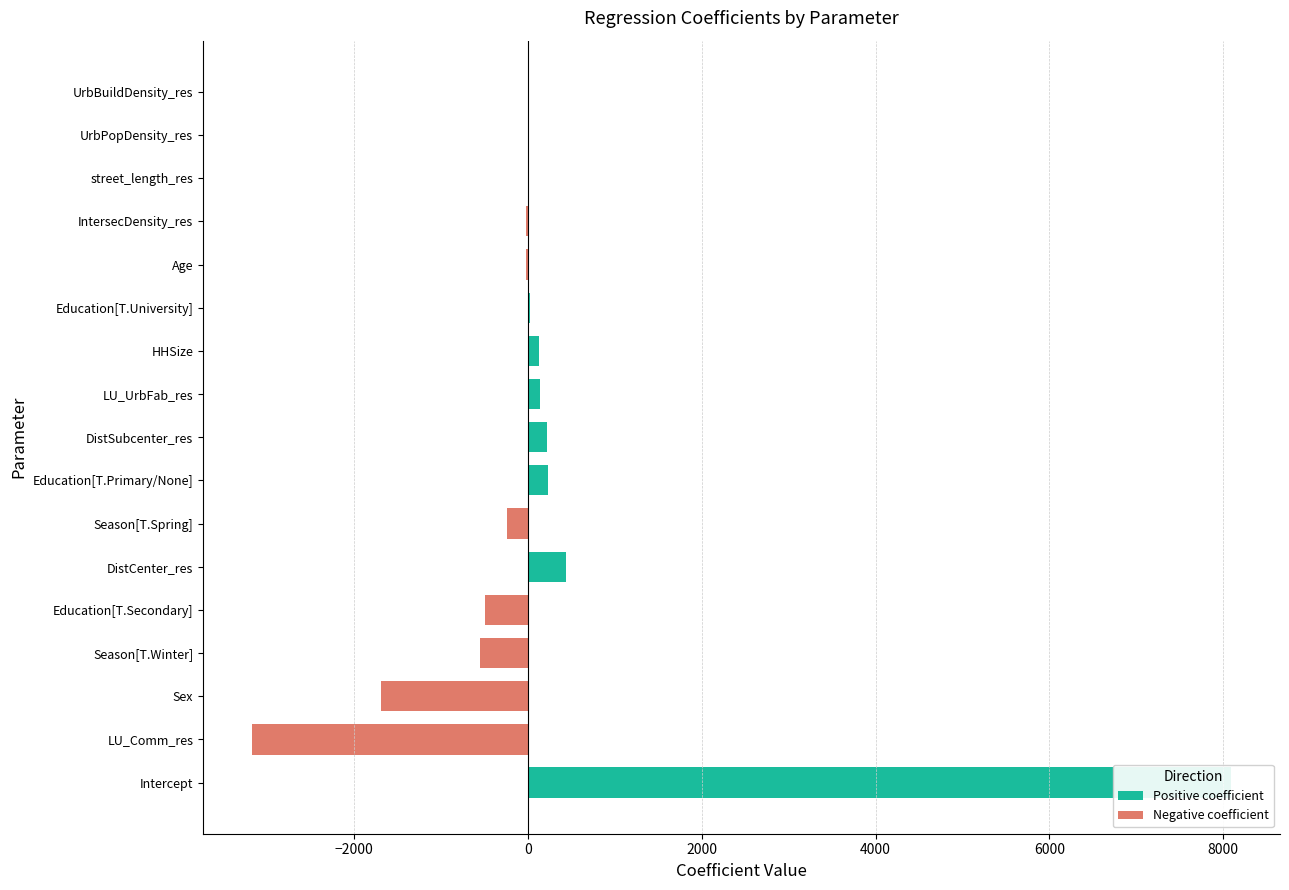

Is the value of positive at 7 greater than the value of negative at 5?

Yes